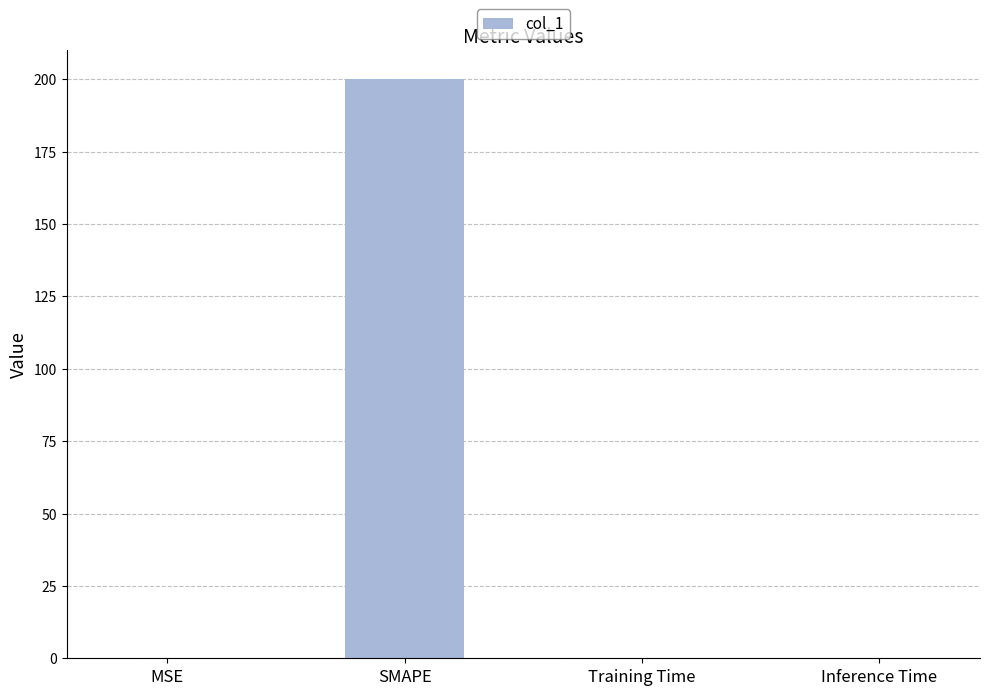

What is the approximate value at SMAPE?

200.0